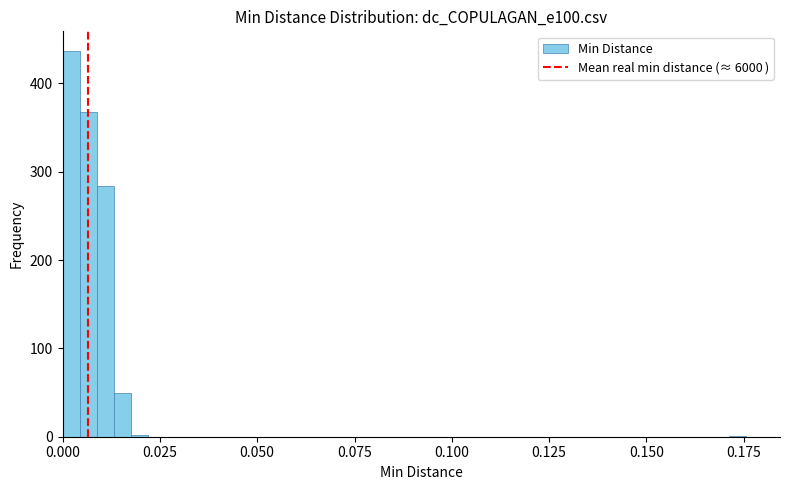

Read against the x-axis, roughly where is the centre of the tallest bar?

0.000